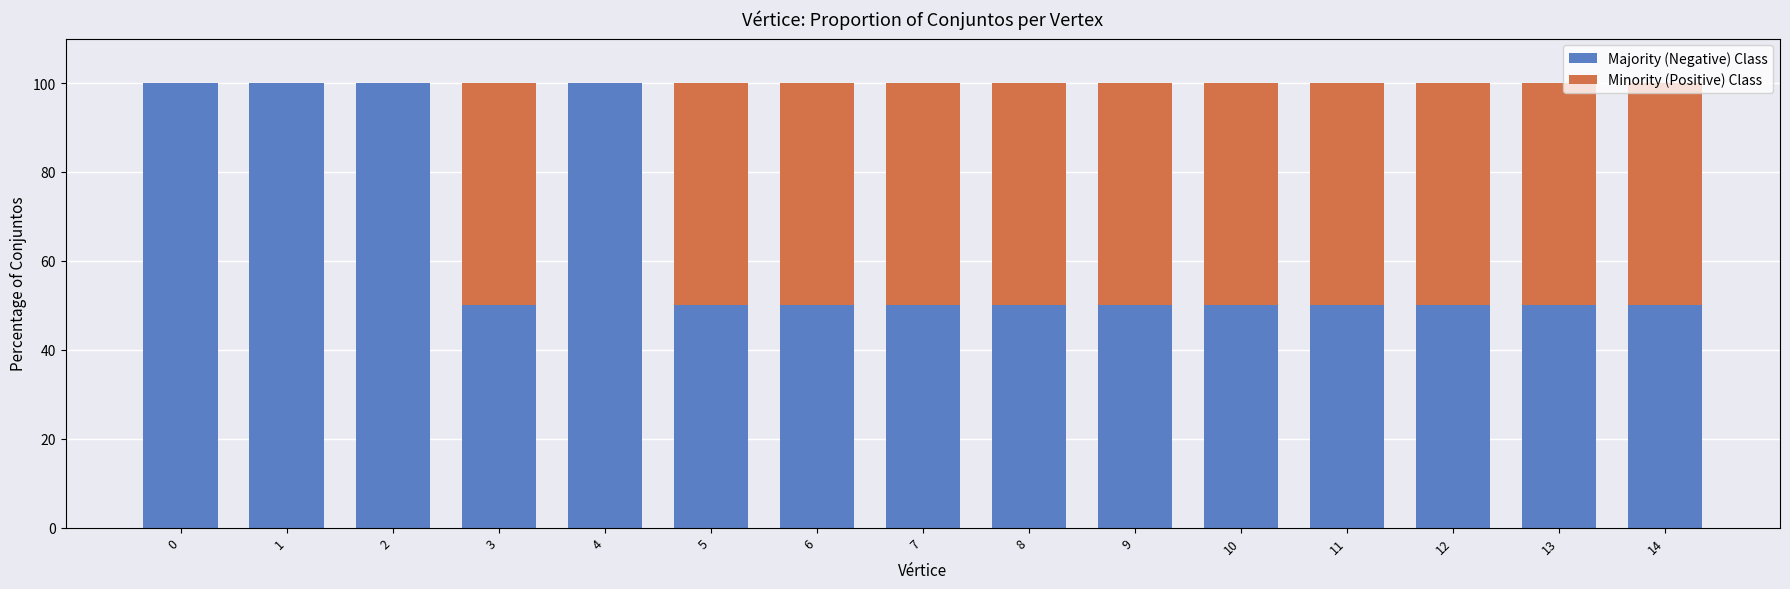

What is the total value across all series at 11?

100